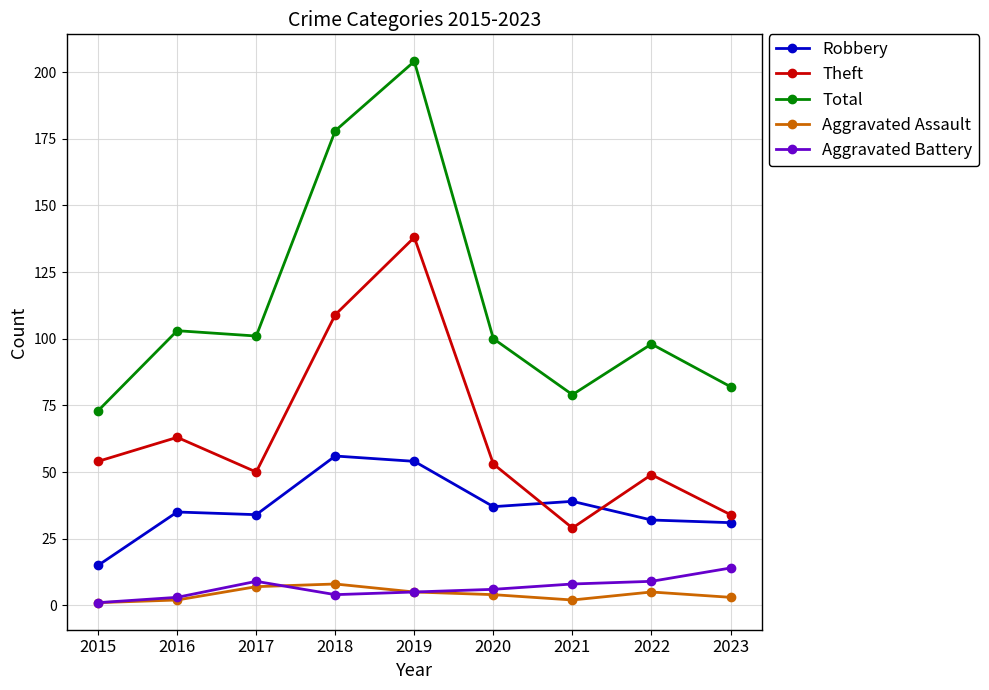

Reading left to right, extract all data points from this chart.

Robbery: 2015=15	2016=35	2017=34	2018=56	2019=54	2020=37	2021=39	2022=32	2023=31
Theft: 2015=54	2016=63	2017=50	2018=109	2019=138	2020=53	2021=29	2022=49	2023=34
Total: 2015=73	2016=103	2017=101	2018=178	2019=204	2020=100	2021=79	2022=98	2023=82
Aggravated Assault: 2015=1	2016=2	2017=7	2018=8	2019=5	2020=4	2021=2	2022=5	2023=3
Aggravated Battery: 2015=1	2016=3	2017=9	2018=4	2019=5	2020=6	2021=8	2022=9	2023=14